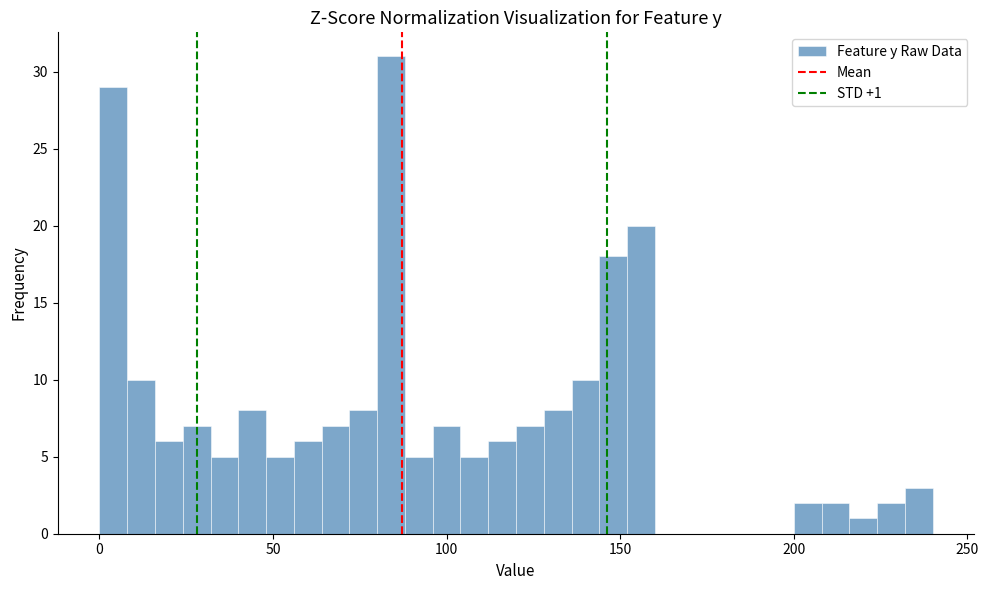

Read against the x-axis, roughly where is the centre of the tallest bar?

85